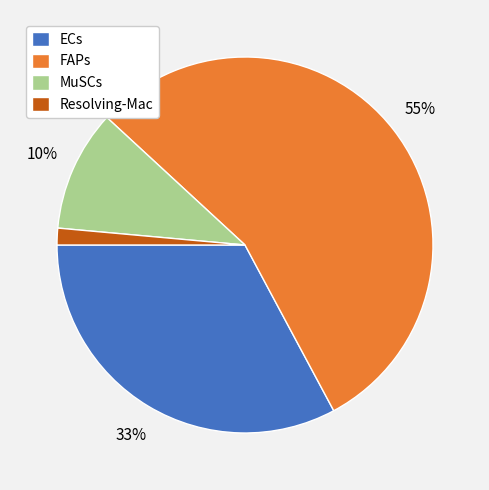

Does Resolving-Mac represent more than half of the total?

No